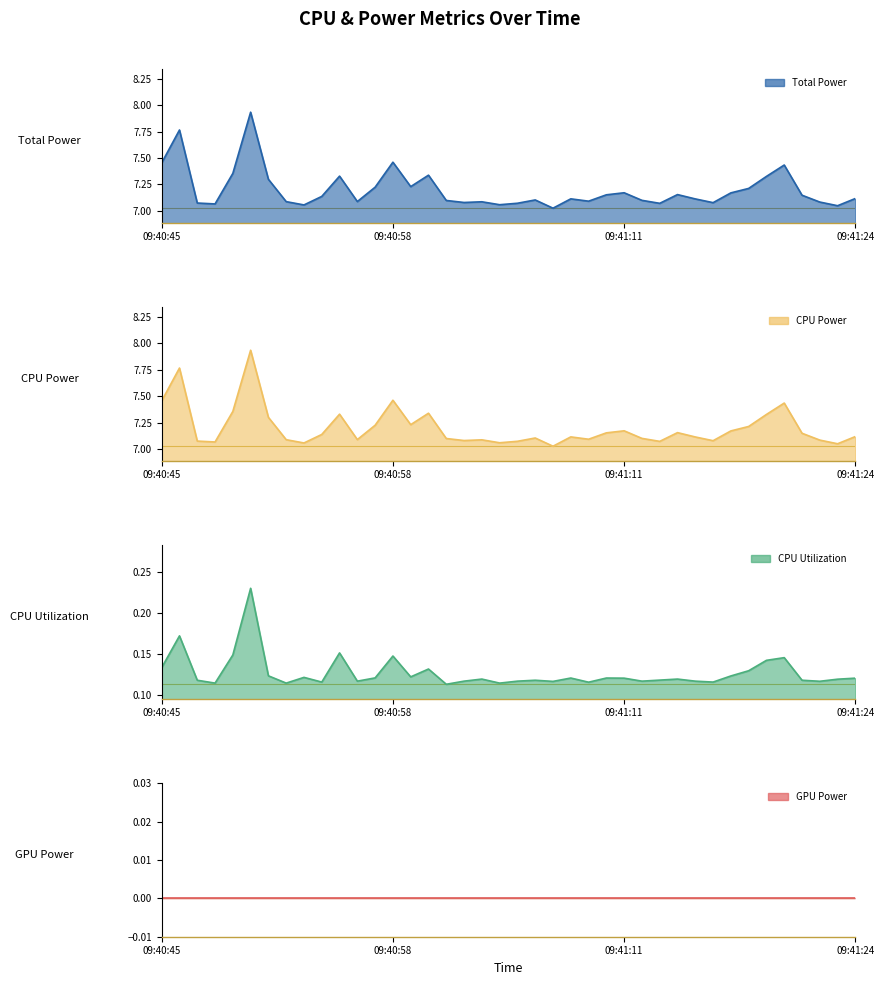

The Total Power series shows 3.1 at 9. True or false?

False